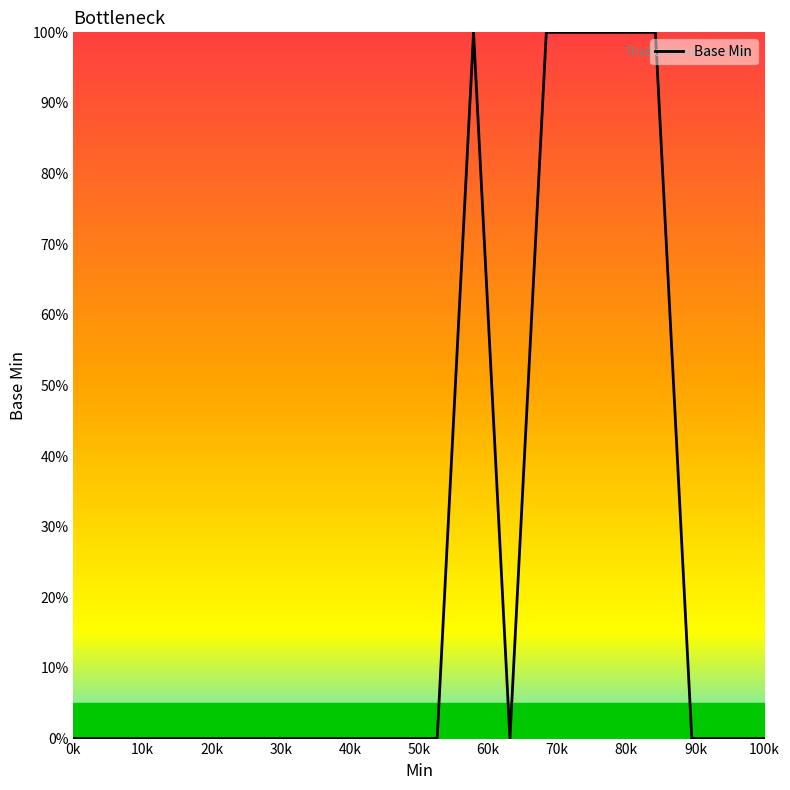

What is the difference between the maximum and minimum values?

100